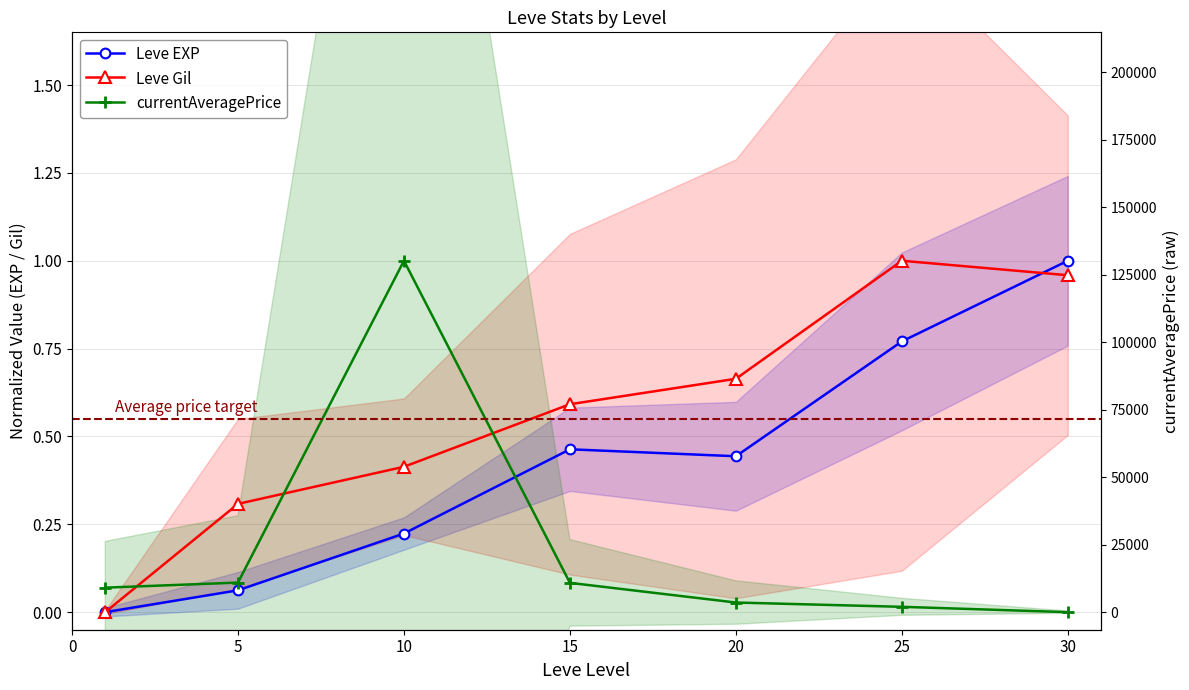

How many lines are shown in the chart?

3